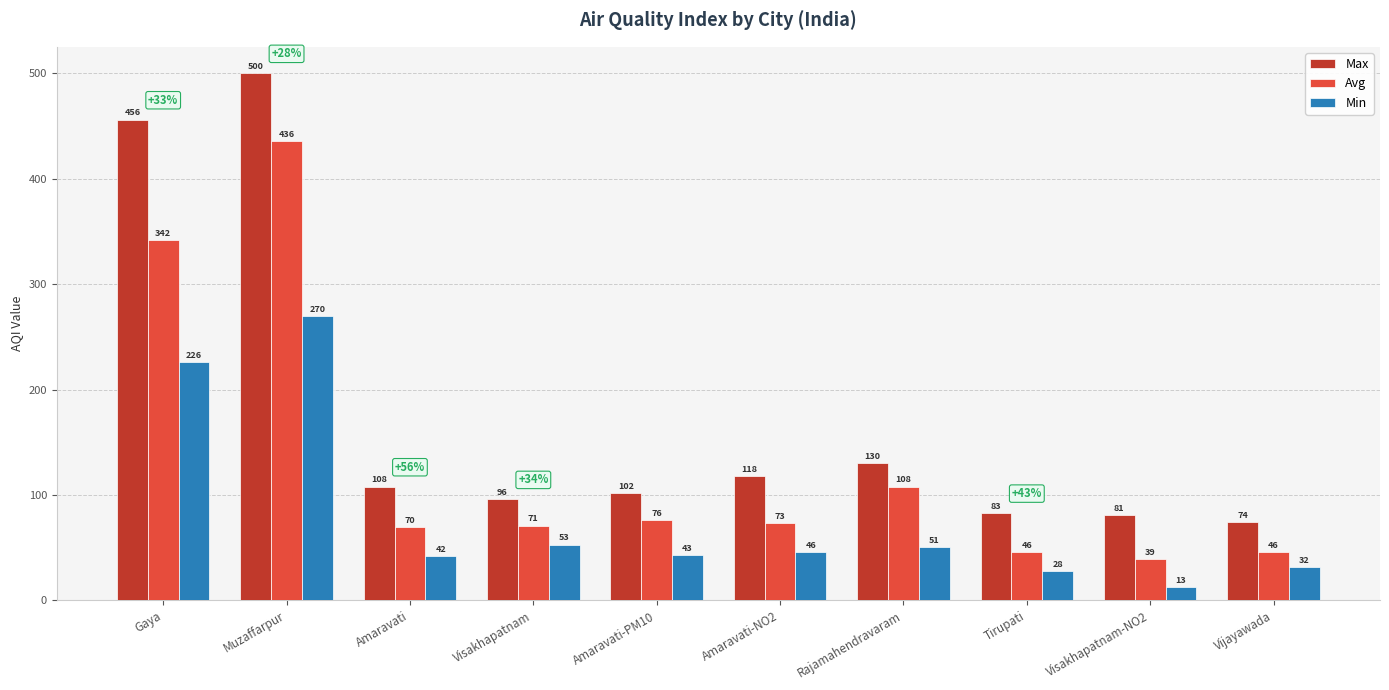

What is the difference between the maximum and minimum values in the Max series?

426